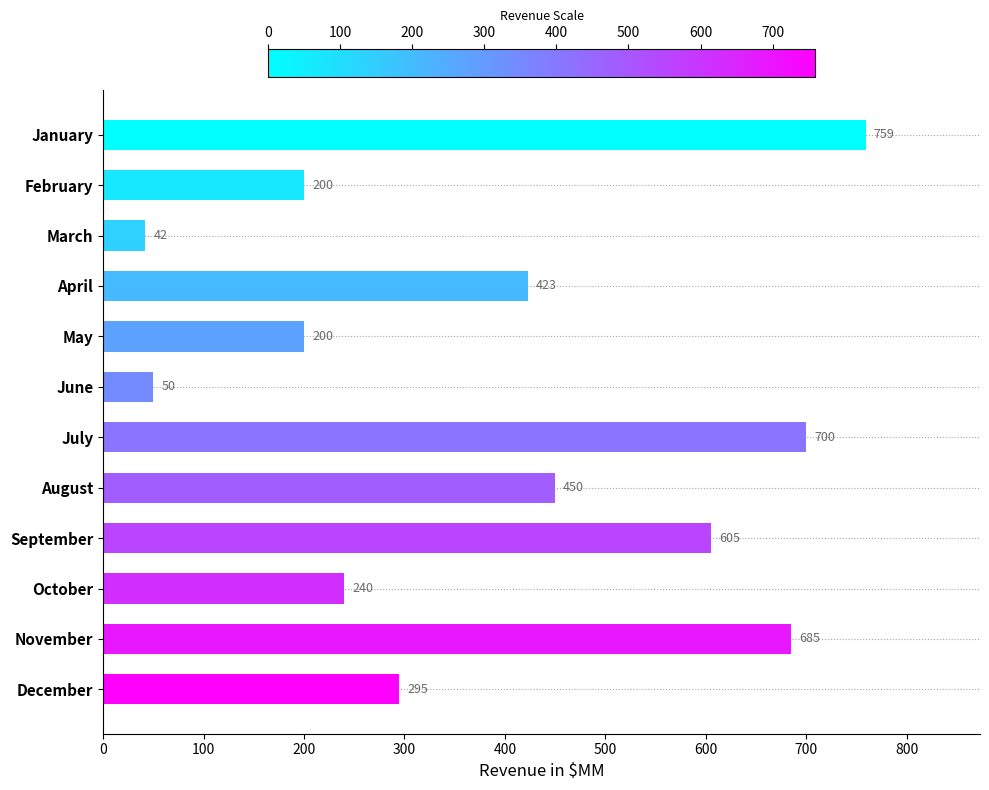

Reading top to bottom, transcribe all the data shown in this chart.

January=759	February=200	March=42	April=423	May=200	June=50	July=700	August=450	September=605	October=240	November=685	December=295